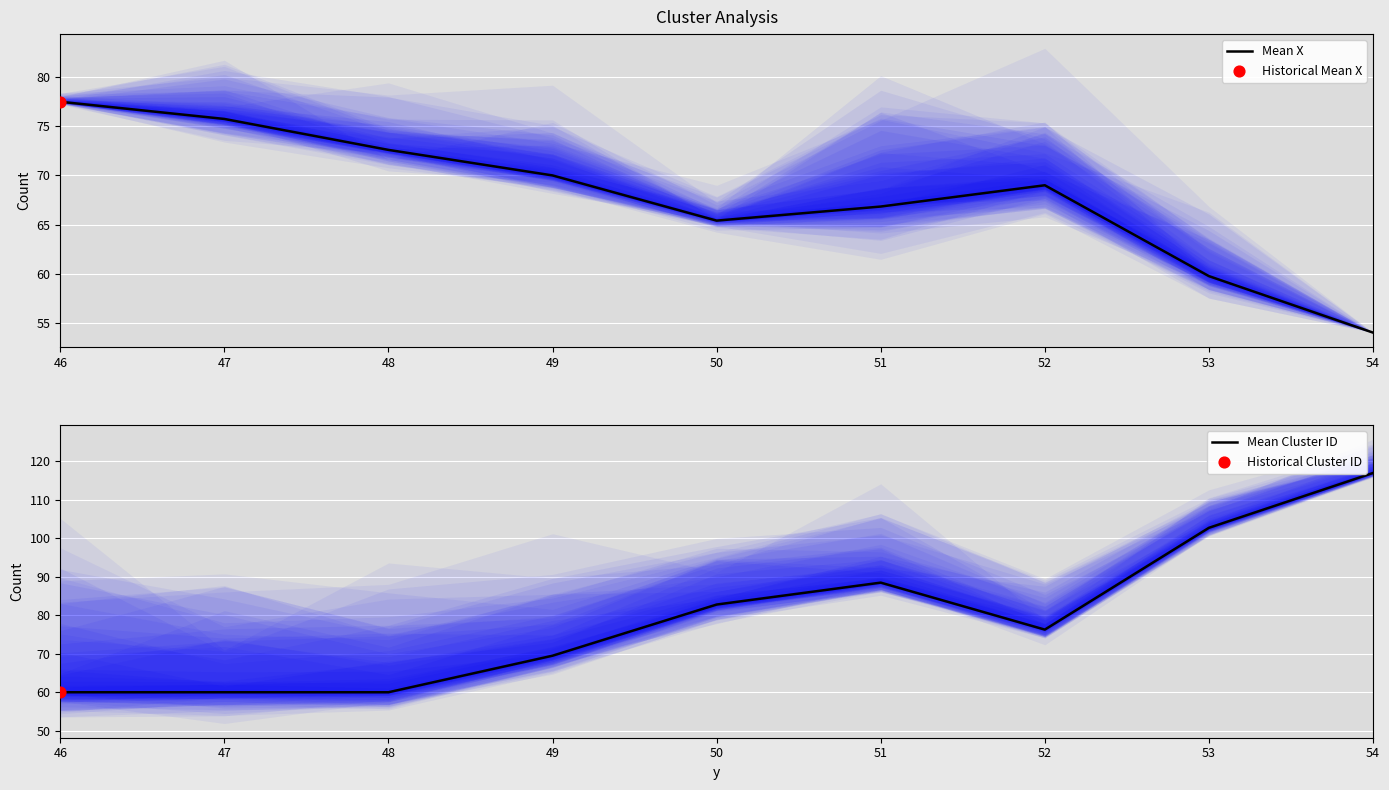

What is the total value across all series at 51?

155.3